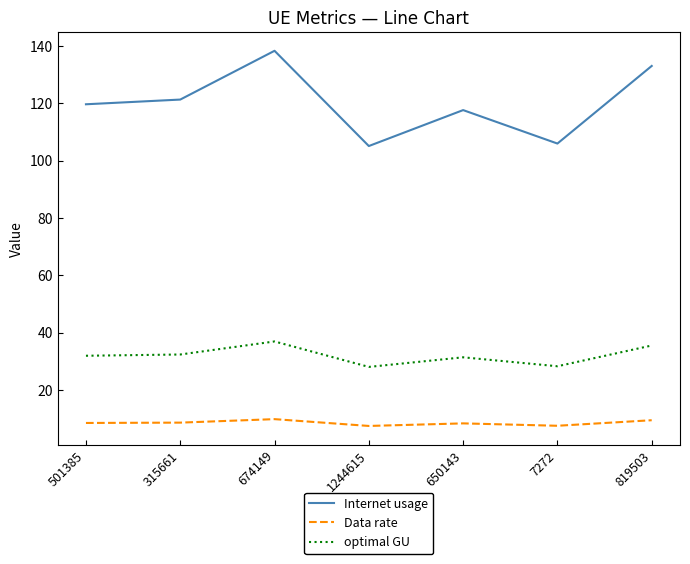

True or false: Internet usage and Data rate intersect in this chart.

False